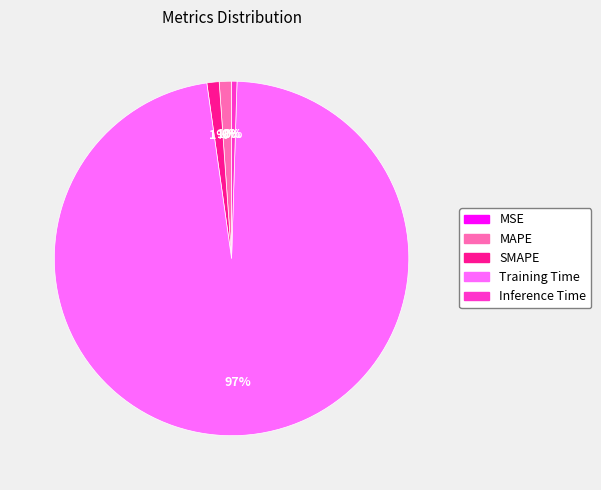

Does Inference Time represent more than half of the total?

No